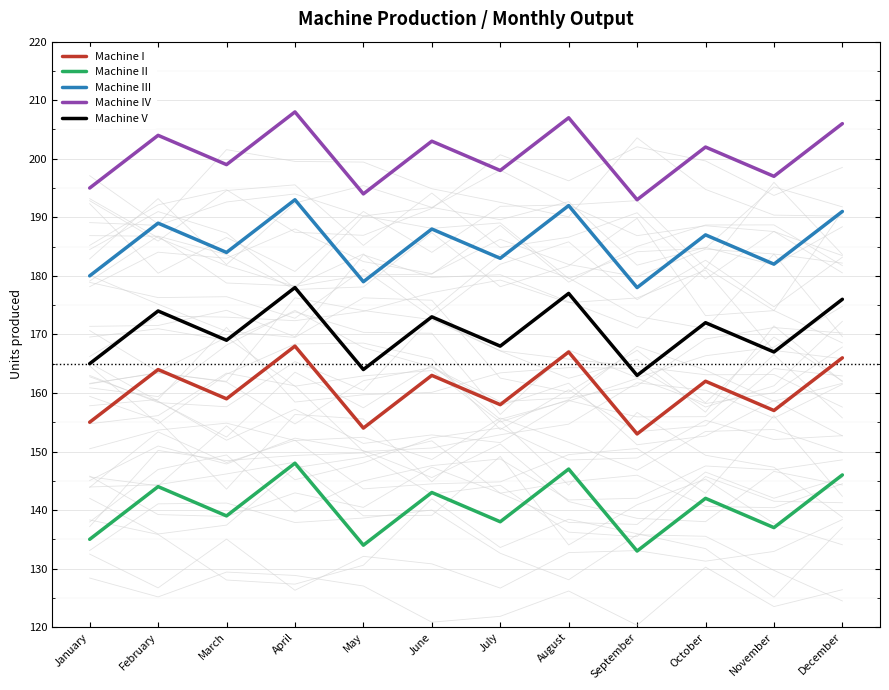

True or false: Machine I and Machine V intersect in this chart.

False